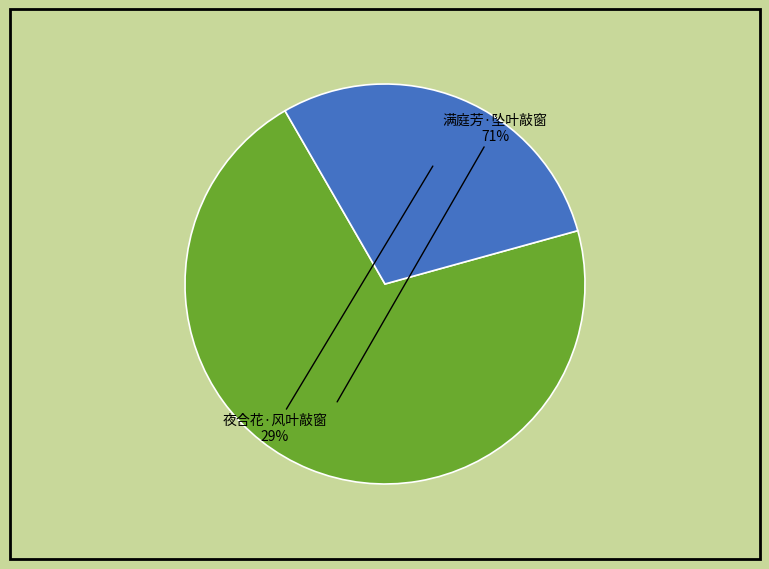

To the nearest percent, what is the difference between the largest and smallest slice percentages?

42%